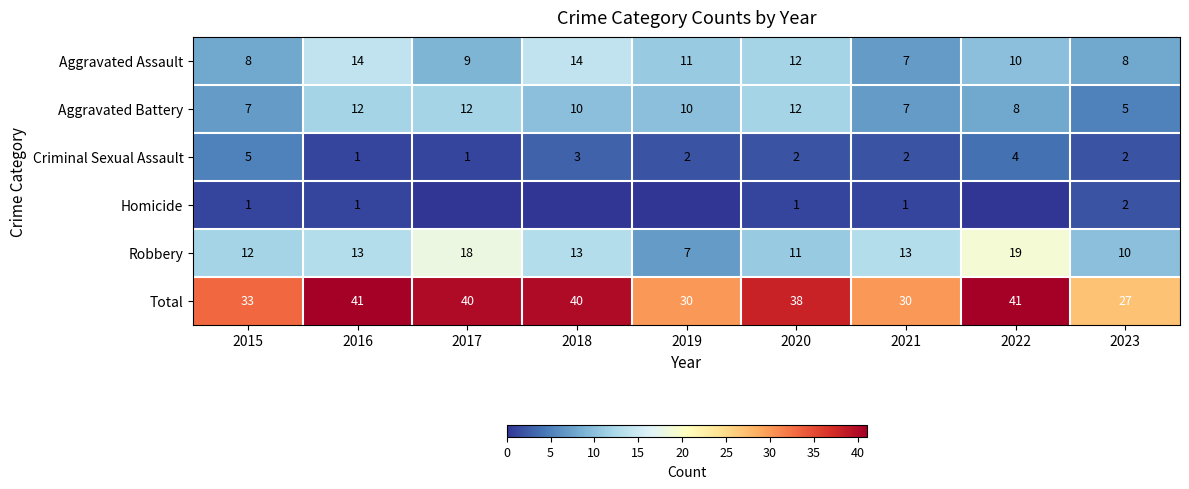

Is the value of Aggravated Assault at 2015 greater than the value of Robbery at 2021?

No